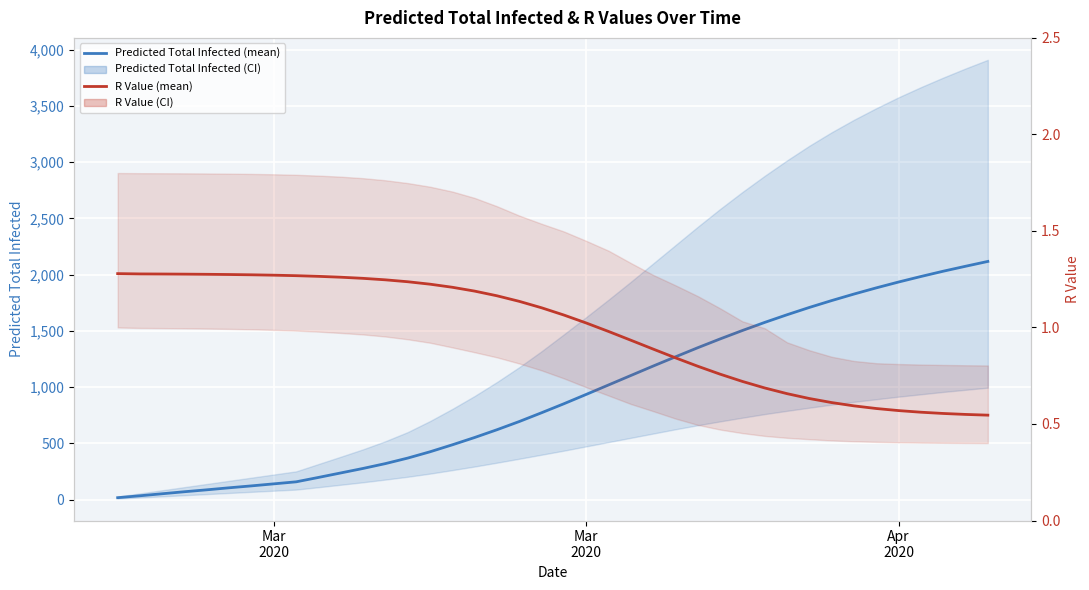

What is the difference between the highest and lowest values at Mar 2020?

139.7